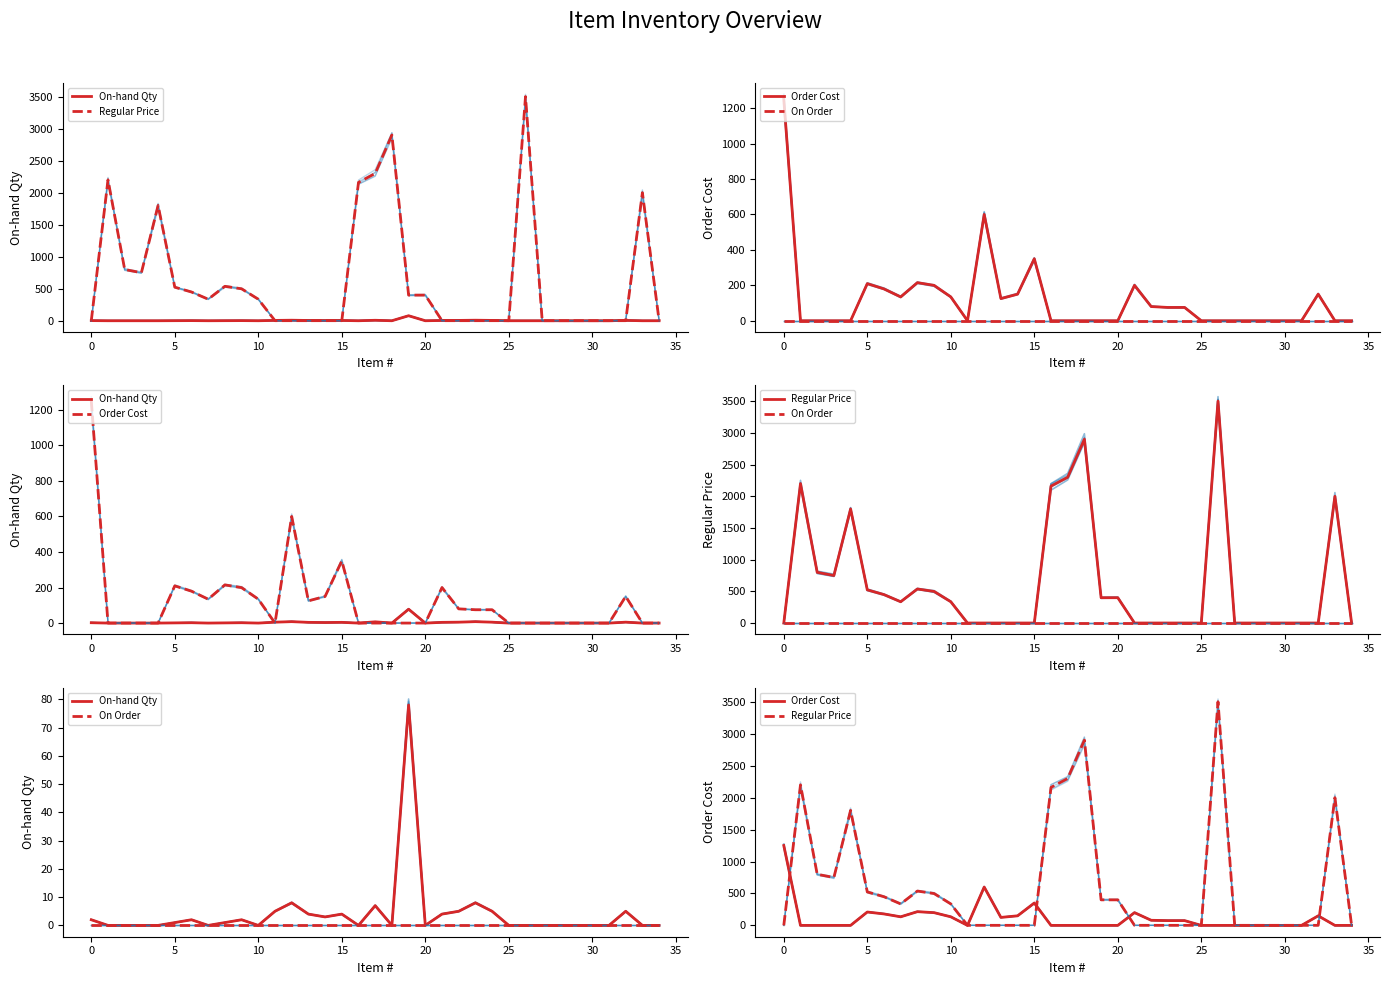

What is the difference between the second highest and minimum values in the Regular Price series?

2900.0